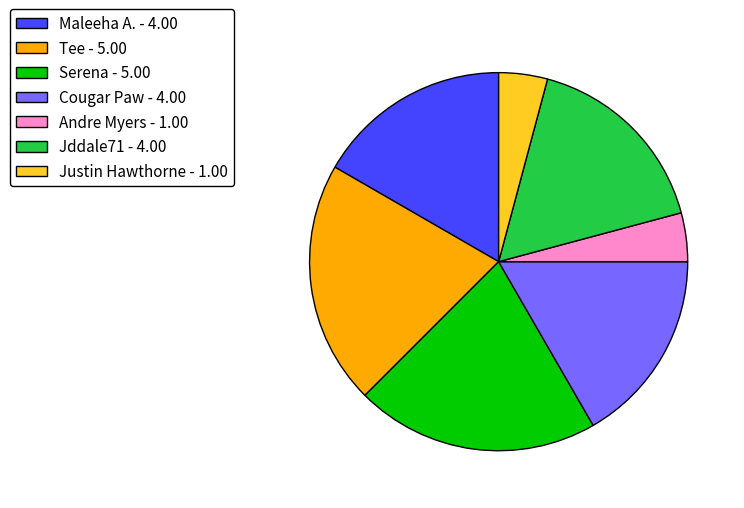

How many segments does this pie chart have?

7